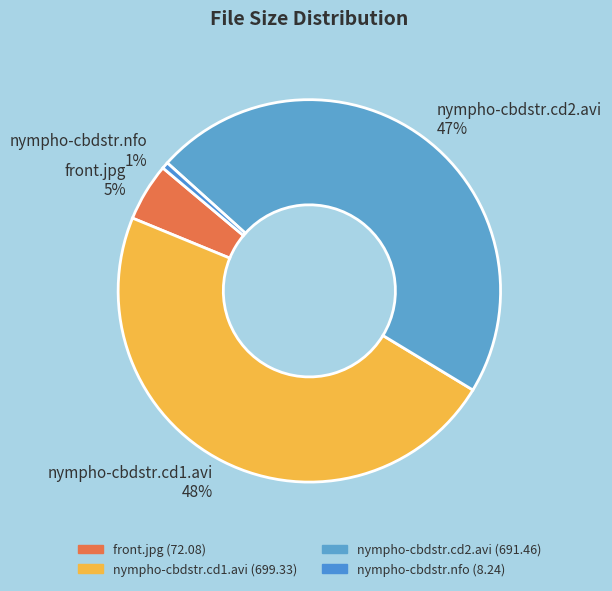

To the nearest percent, what percentage of the pie is nympho-cbdstr.nfo?

1%